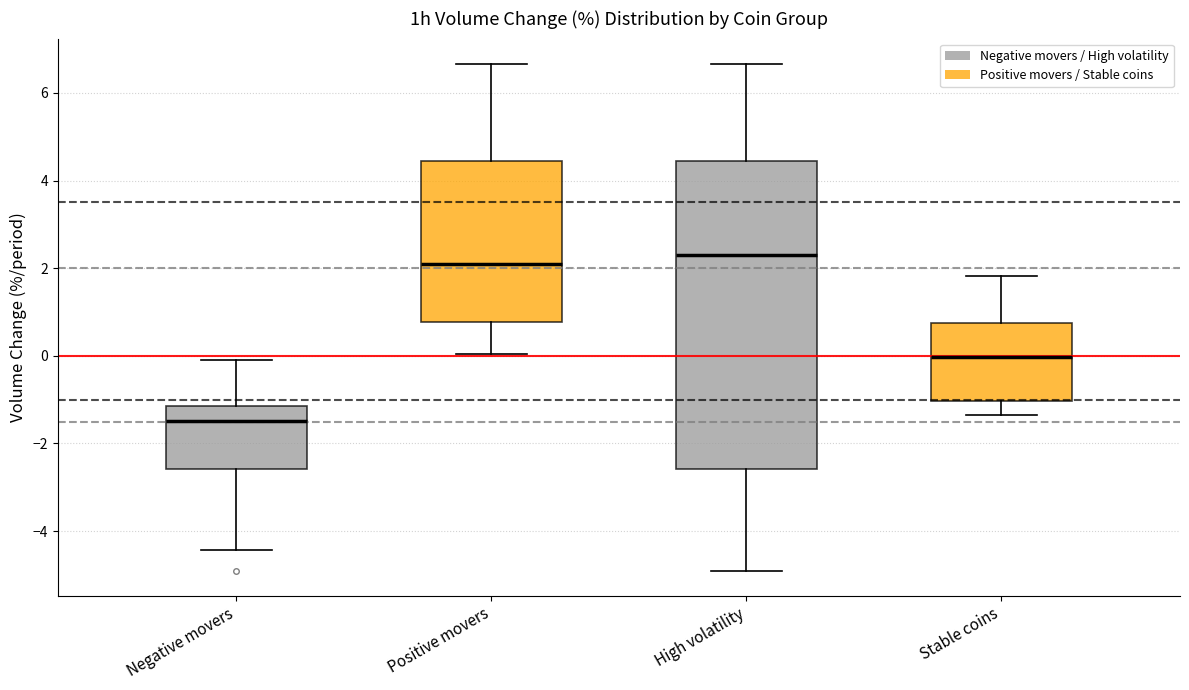

Which box has the highest median line?

High volatility